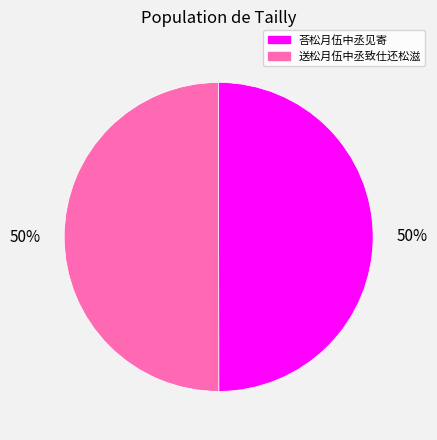

To the nearest percent, what portion does 荅松月伍中丞见寄 represent?

50%